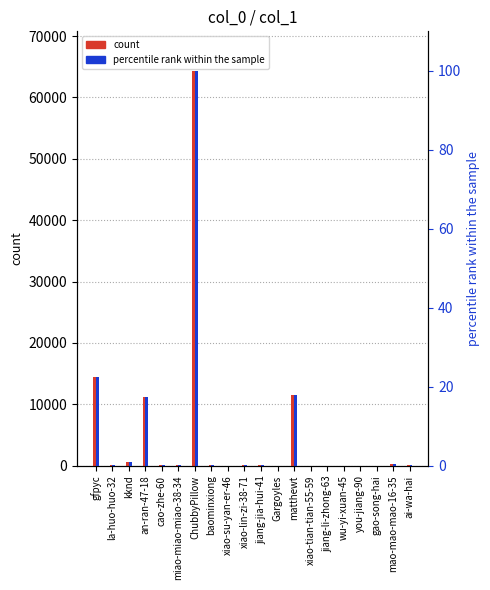

Between xiao-su-yan-er-46 and kknd, which is larger?

kknd